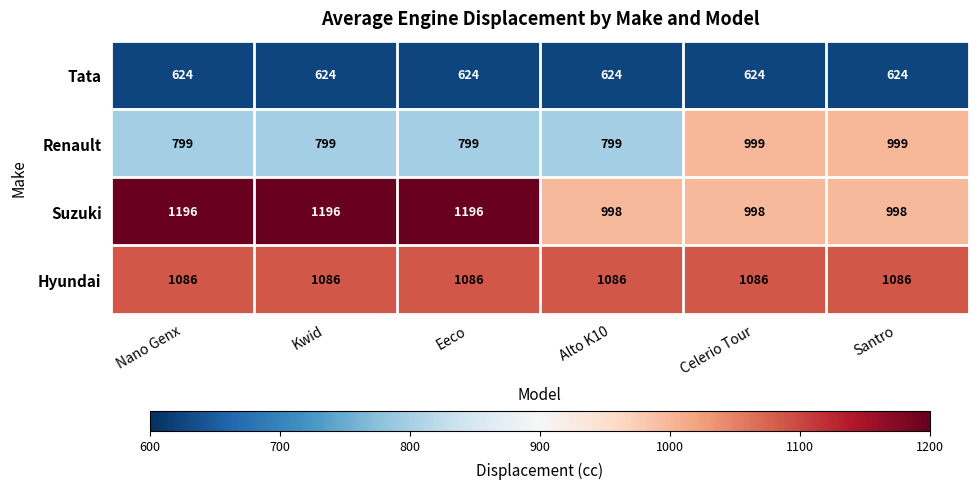

What is the average value of the Tata series?

624